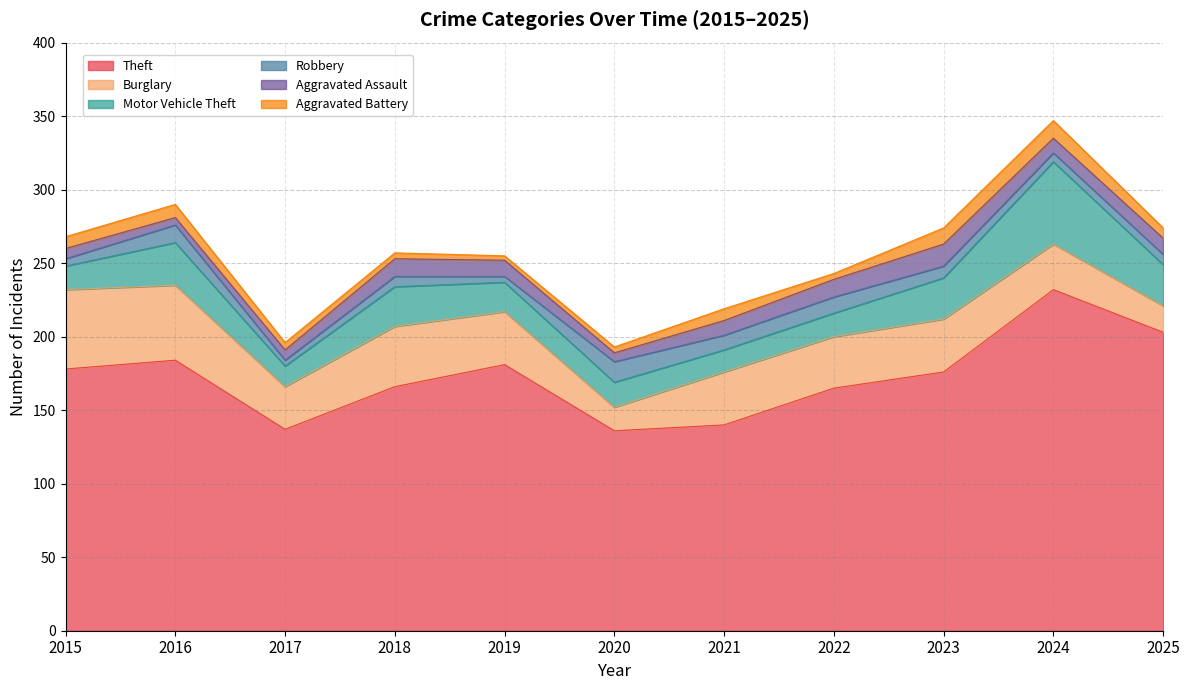

What is the sum of all Aggravated Assault values?

106